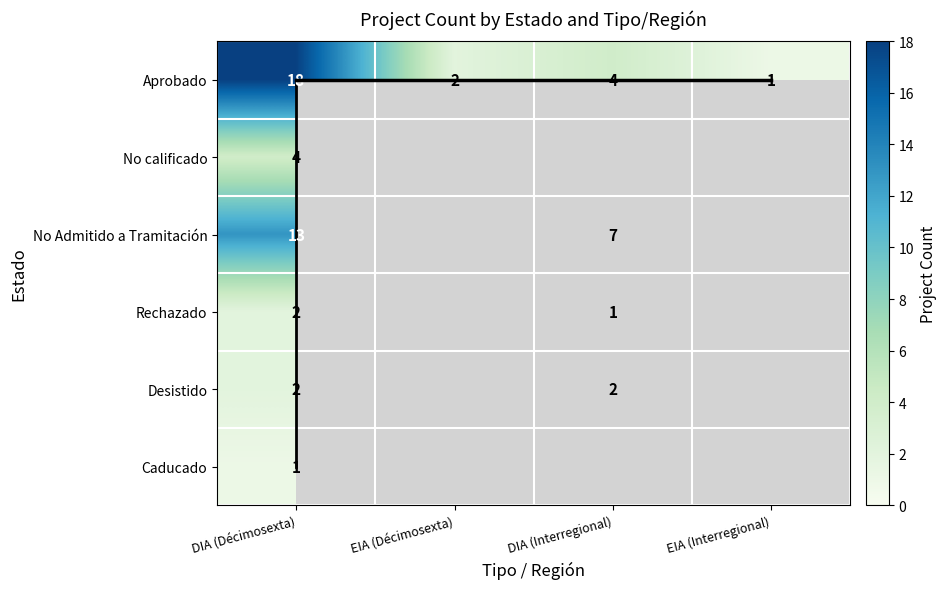

Is the value of Caducado at EIA (Interregional) greater than the value of Aprobado row at DIA (Interregional)?

No